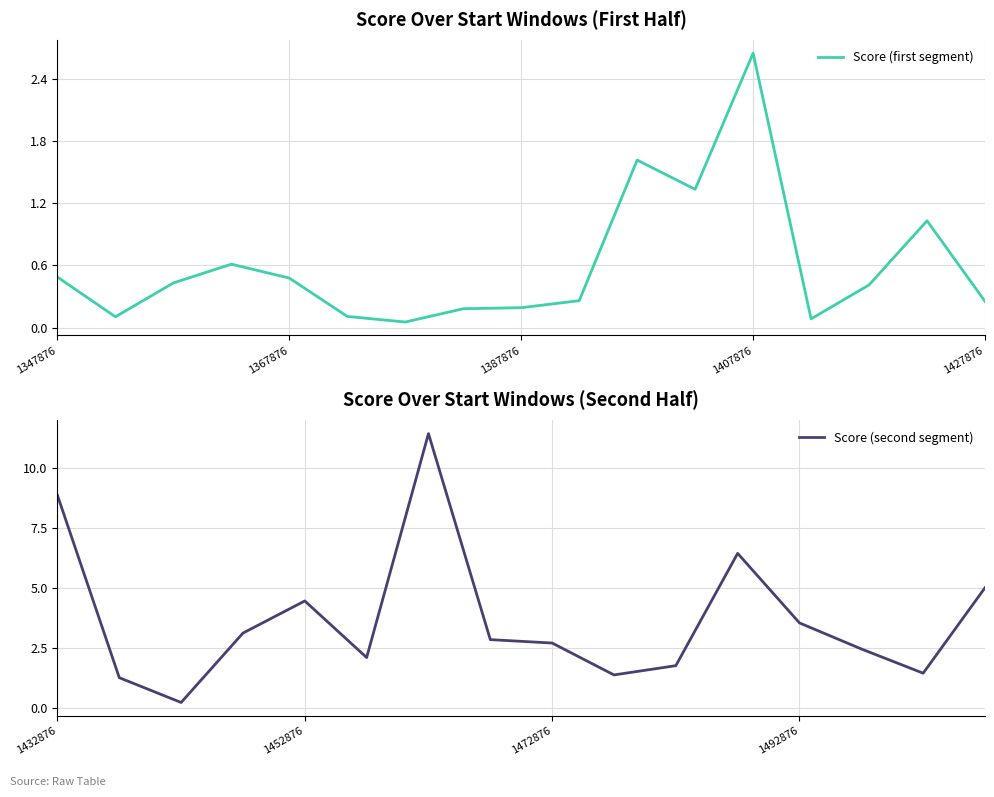

What is the difference between the Score (top half) values at 1452876 and 1442876?

4.2